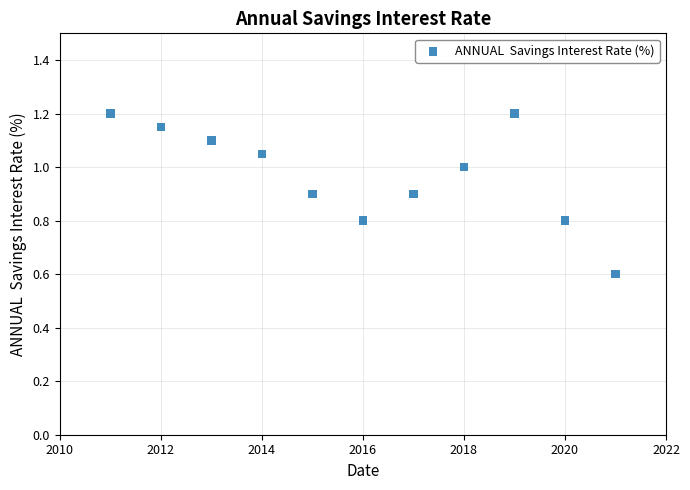

What is the average X value?

2016.0